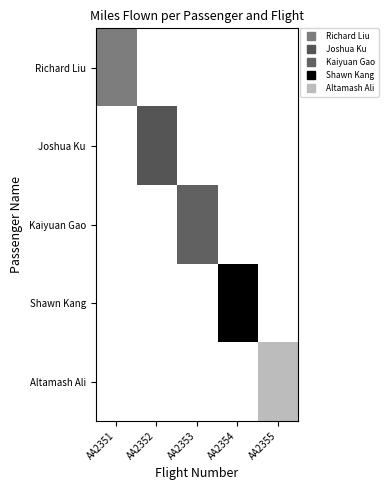

Which category has the lowest value across all series?

AA2352